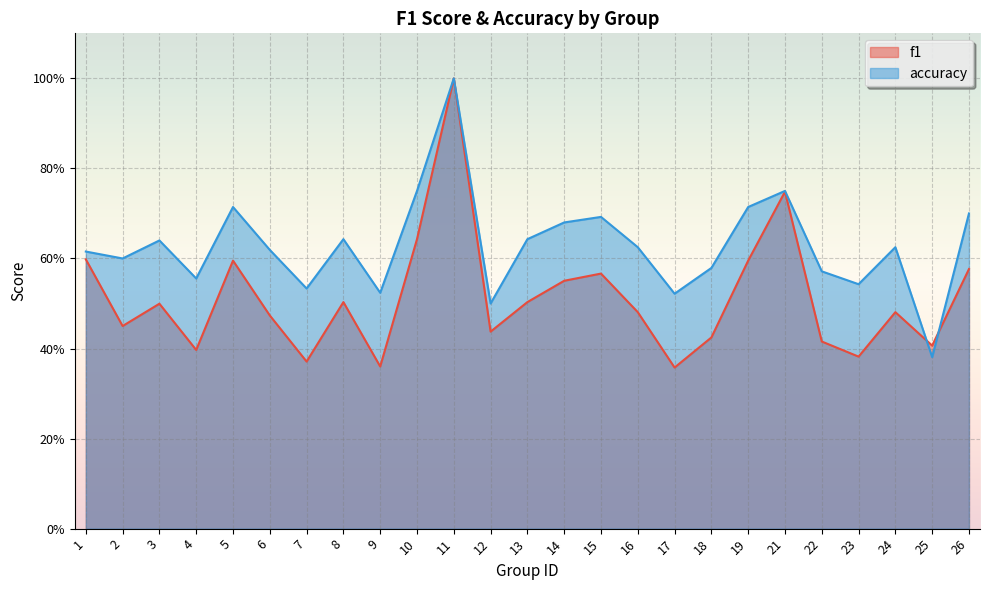

True or false: accuracy has a value of 0.6 at 2.

True